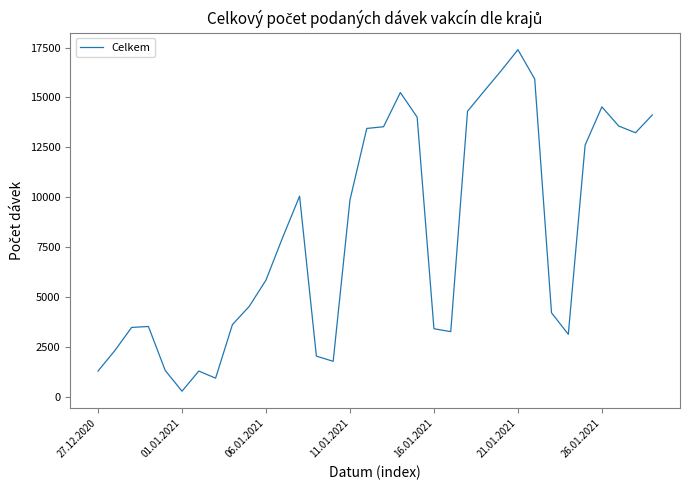

Does the chart display data point markers on the line(s)?

No